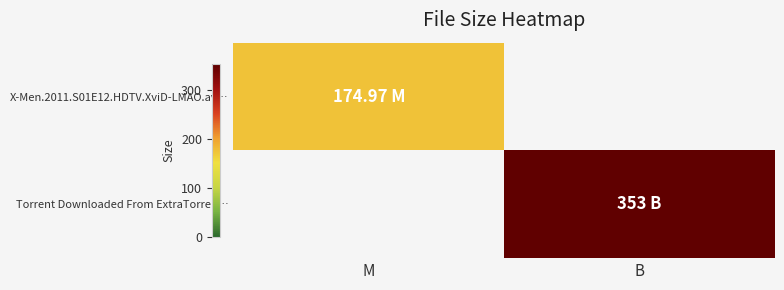

Which series has the largest total across all categories?

Torrent Downloaded From ExtraTorren…